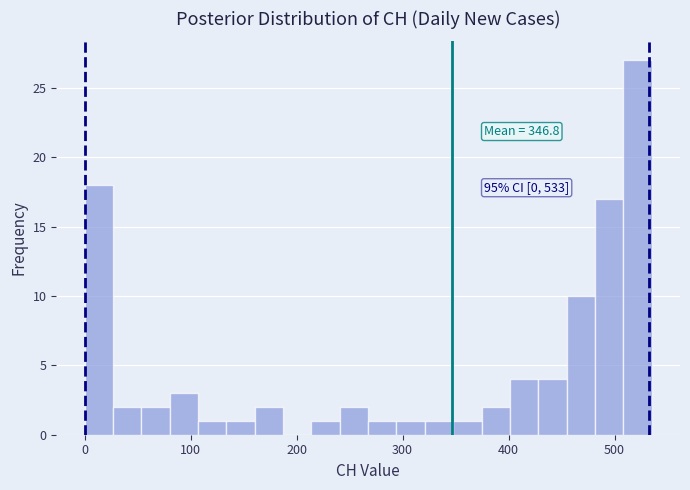

Read against the x-axis, roughly where is the centre of the tallest bar?

520